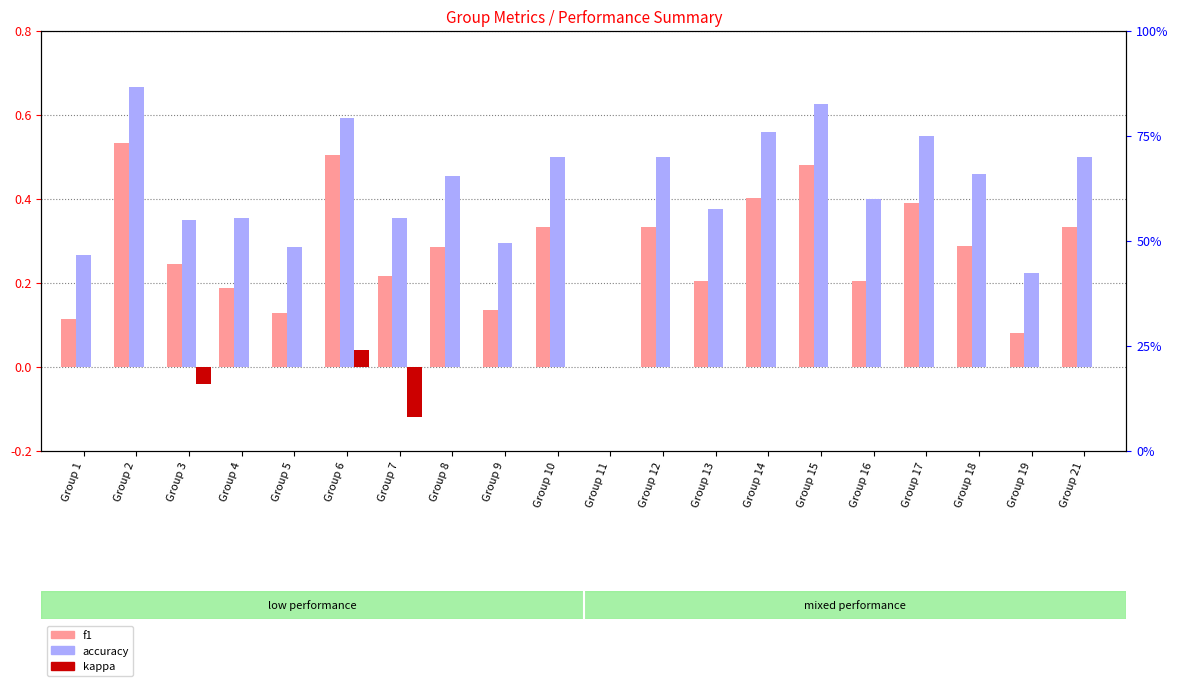

At which category is the sum across all series the highest?

Group 2